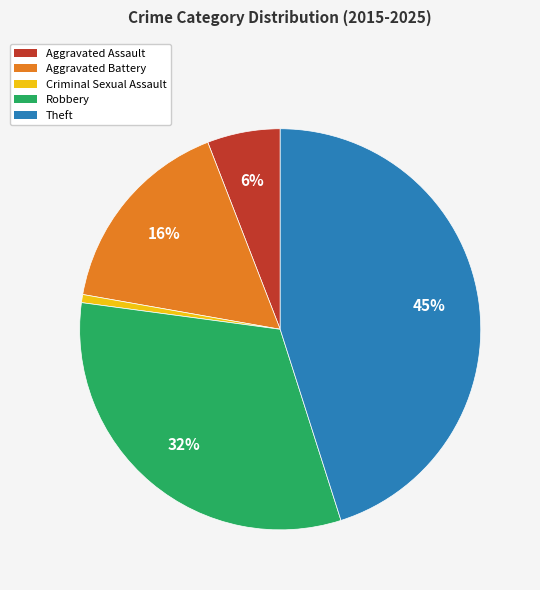

Do Robbery and Theft together represent more than half of the pie?

Yes